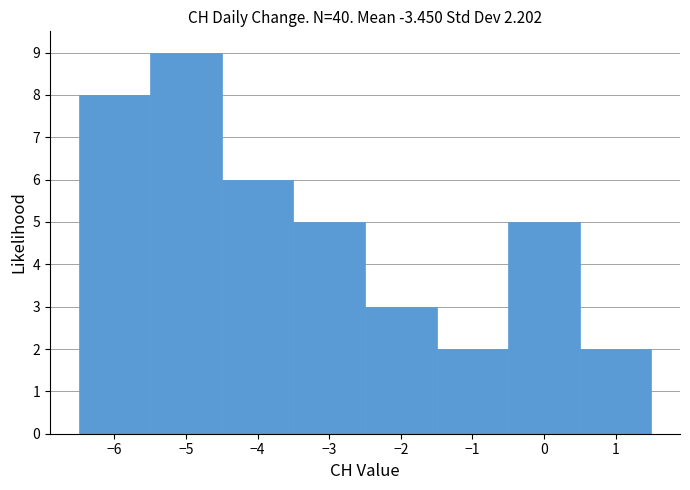

Reading left to right, transcribe this chart: for each bar, give the range it covers on the x-axis and its height. The values are not printed on the chart, so give them approximately, as read against the axis.

-6.5 to -5.5: 8
-5.5 to -4.5: 9
-4.5 to -3.5: 6
-3.5 to -2.5: 5
-2.5 to -1.5: 3
-1.5 to -0.5: 2
-0.5 to 0.5: 5
0.5 to 1.5: 2